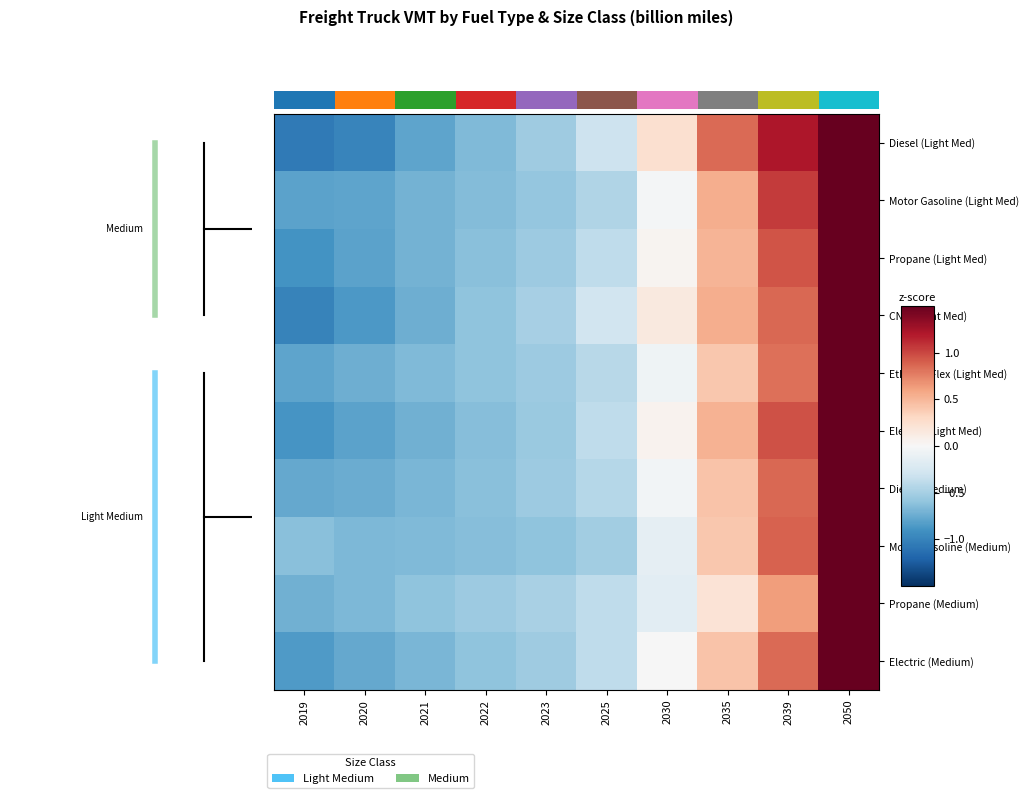

Reading right to left, list all the values displayed in this chart.

Diesel (Light Med): 2050=2.1	2039=1.2	2035=0.8	2030=0.2	2025=-0.3	2023=-0.5	2022=-0.7	2021=-0.8	2020=-1.0	2019=-1.1
Motor Gasoline (Light Med): 2050=2.4	2039=1.1	2035=0.5	2030=-0.0	2025=-0.4	2023=-0.6	2022=-0.7	2021=-0.7	2020=-0.8	2019=-0.8
Propane (Light Med): 2050=2.5	2039=0.9	2035=0.5	2030=0.0	2025=-0.4	2023=-0.5	2022=-0.6	2021=-0.7	2020=-0.8	2019=-0.9
CNG (Light Med): 2050=2.4	2039=0.9	2035=0.5	2030=0.1	2025=-0.3	2023=-0.5	2022=-0.6	2021=-0.7	2020=-0.9	2019=-1.0
Ethanol-Flex (Light Med): 2050=2.6	2039=0.8	2035=0.4	2030=-0.1	2025=-0.4	2023=-0.5	2022=-0.6	2021=-0.7	2020=-0.7	2019=-0.8
Electric (Light Med): 2050=2.4	2039=1.0	2035=0.5	2030=0.1	2025=-0.4	2023=-0.6	2022=-0.6	2021=-0.7	2020=-0.8	2019=-0.9
Diesel (Medium): 2050=2.6	2039=0.9	2035=0.4	2030=-0.0	2025=-0.4	2023=-0.5	2022=-0.6	2021=-0.7	2020=-0.7	2019=-0.8
Motor Gasoline (Medium): 2050=2.6	2039=0.9	2035=0.4	2030=-0.1	2025=-0.5	2023=-0.6	2022=-0.6	2021=-0.7	2020=-0.7	2019=-0.6
Propane (Medium): 2050=2.7	2039=0.6	2035=0.2	2030=-0.2	2025=-0.4	2023=-0.5	2022=-0.5	2021=-0.6	2020=-0.7	2019=-0.7
Electric (Medium): 2050=2.6	2039=0.8	2035=0.4	2030=-0.0	2025=-0.4	2023=-0.5	2022=-0.6	2021=-0.7	2020=-0.8	2019=-0.9